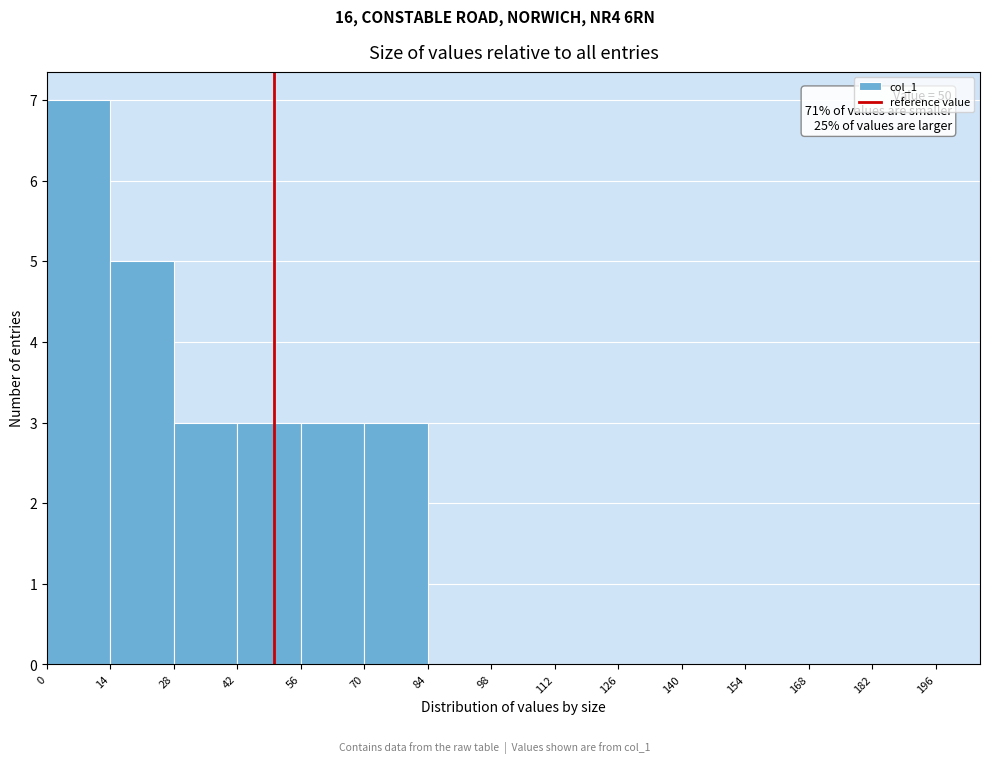

Over which range of the x-axis is the bar tallest?

0 to 14